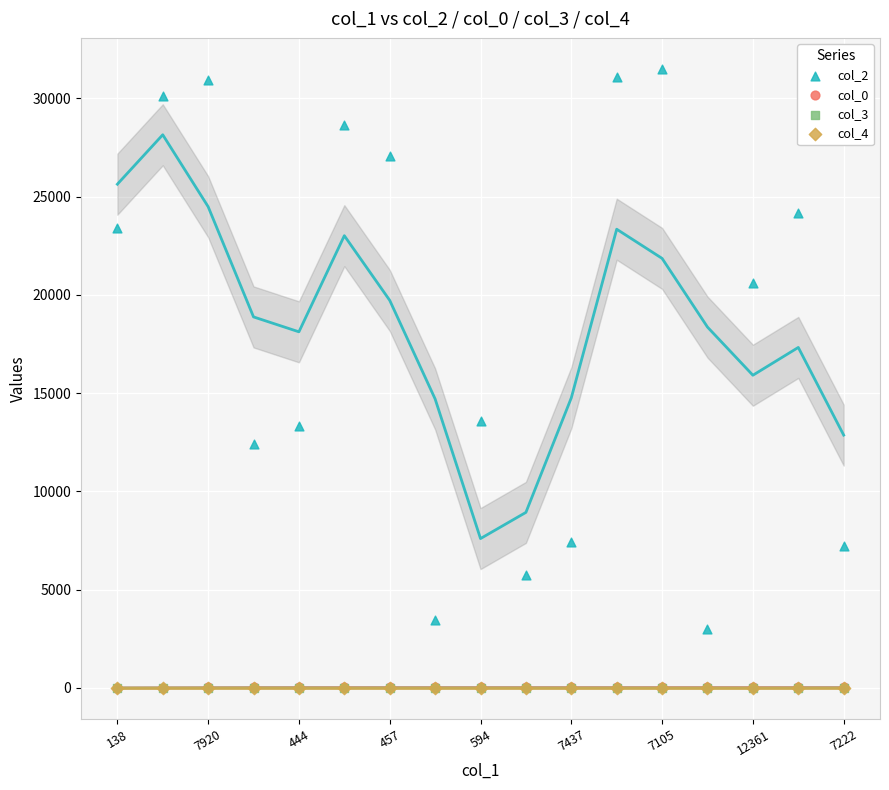

What are all the series names shown in the legend?

col_2, col_0, col_3, col_4